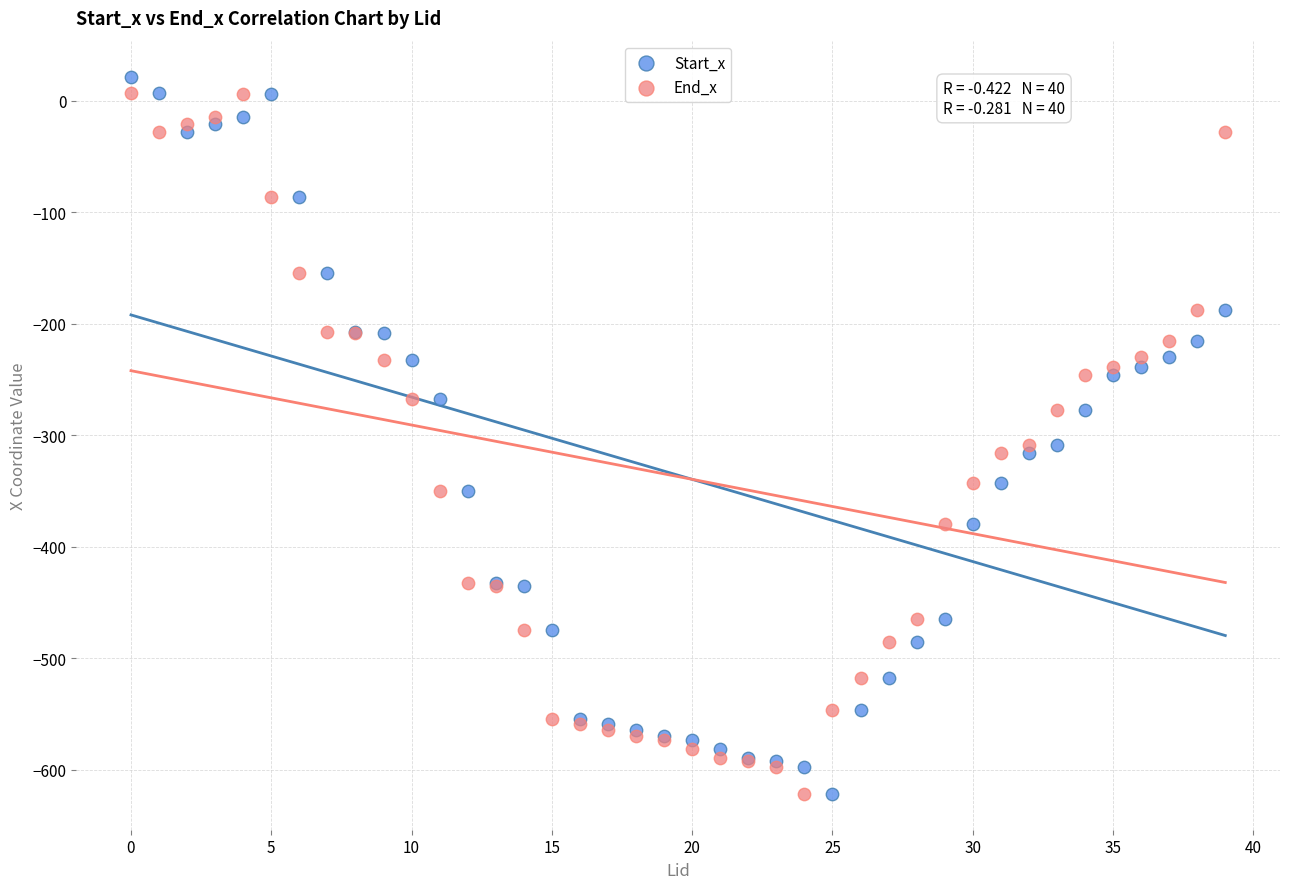

Which series has the widest spread of Y values?

Start_x